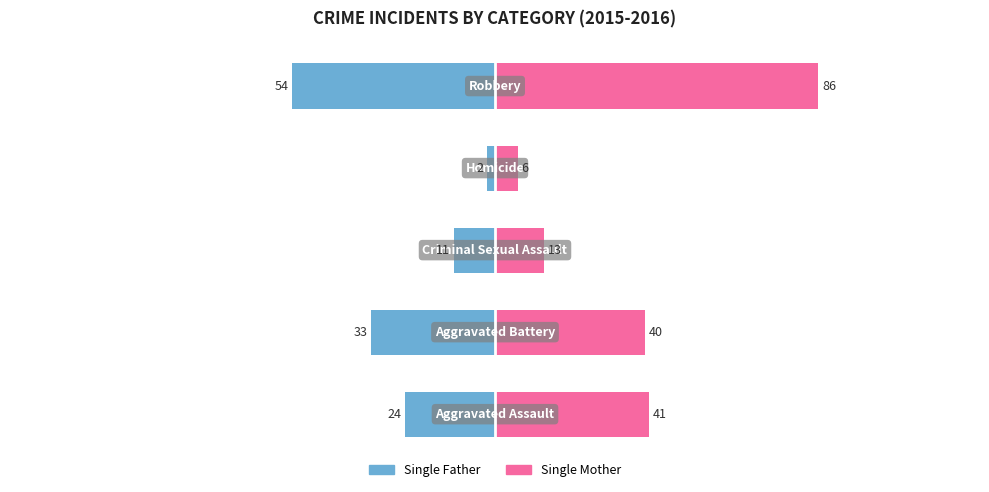

At 4, list the series in order from largest to smallest.

Single Mother, Single Father